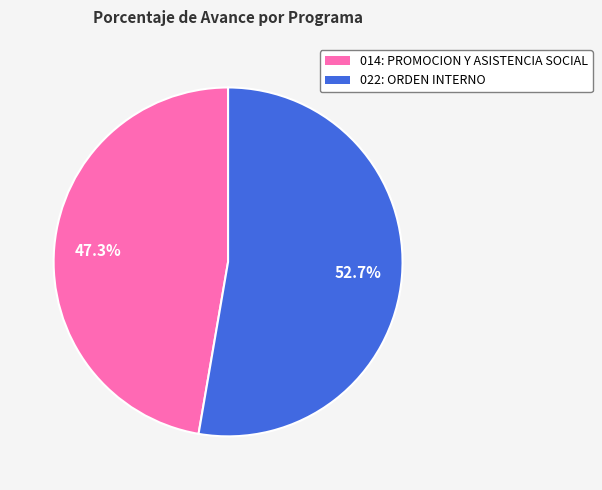

Count the number of slices in the pie.

2